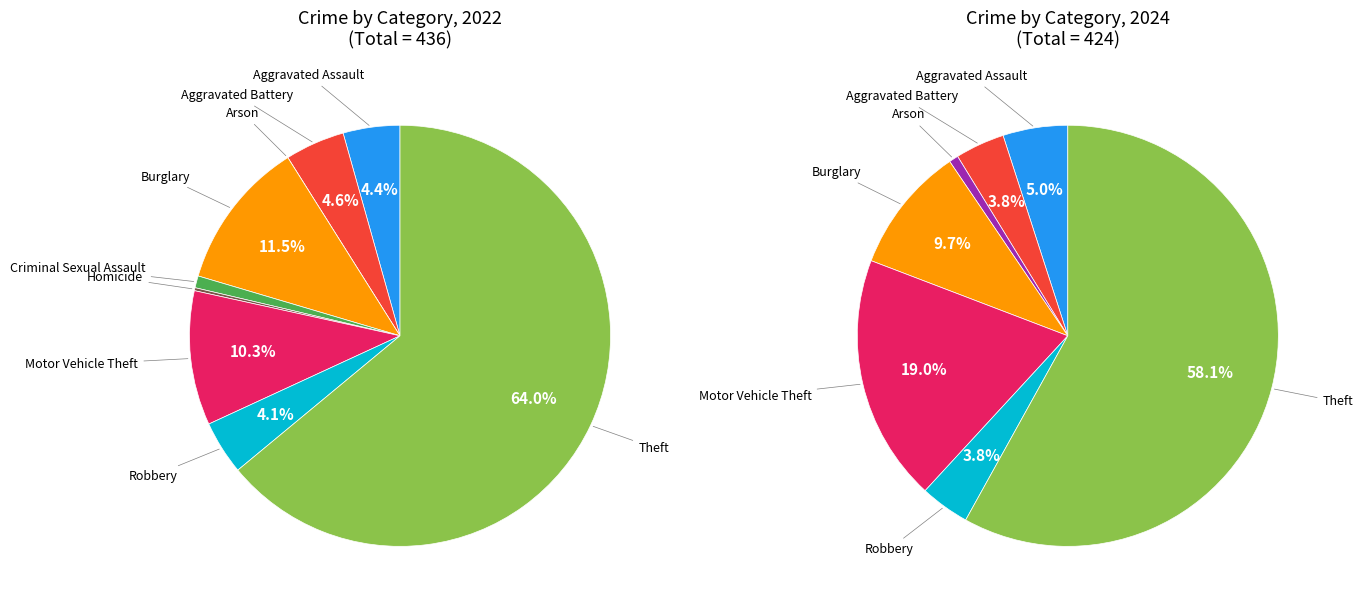

Combined, what portion of the pie is Homicide and Aggravated Battery?

4.8%